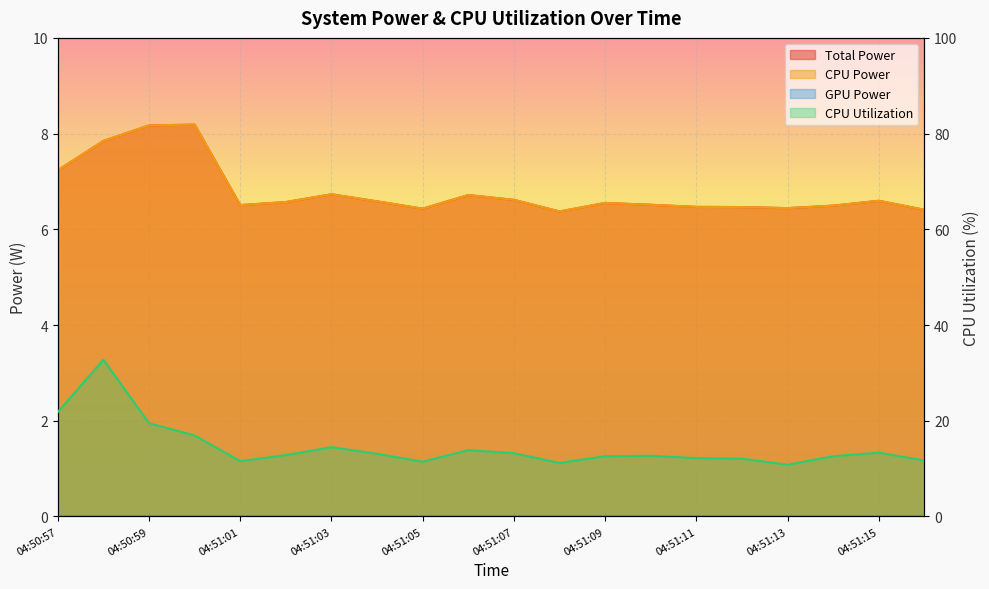

True or false: CPU Utilization has a value of 11.2 at 04:51:08.

True